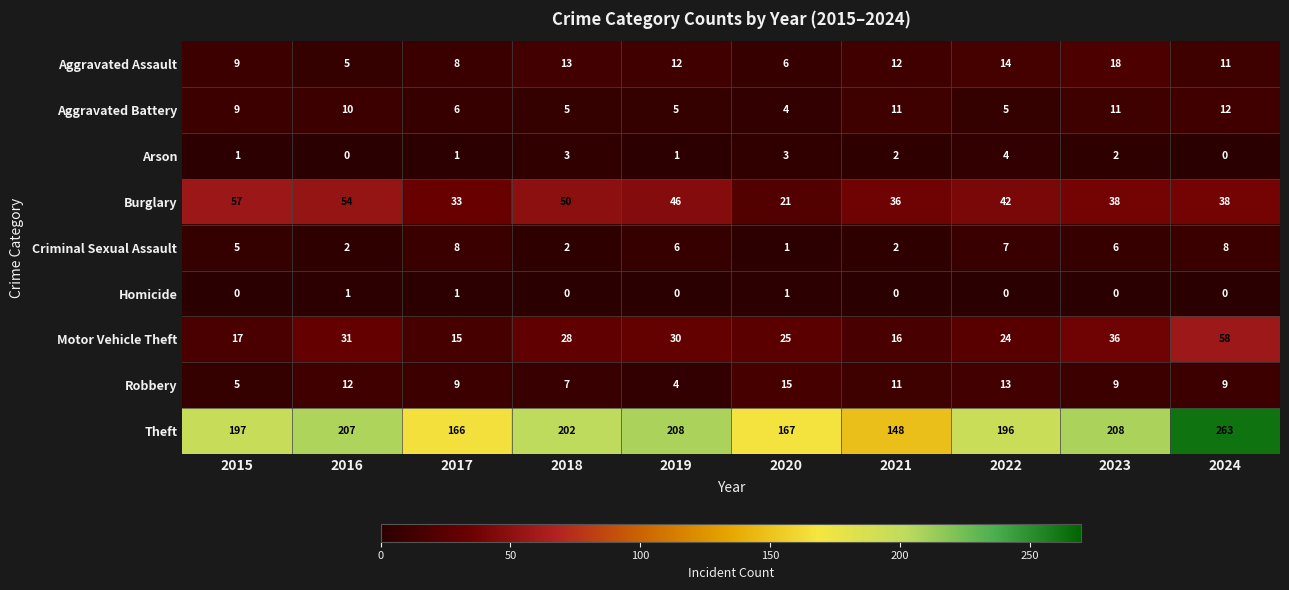

How many series are shown in this chart?

9